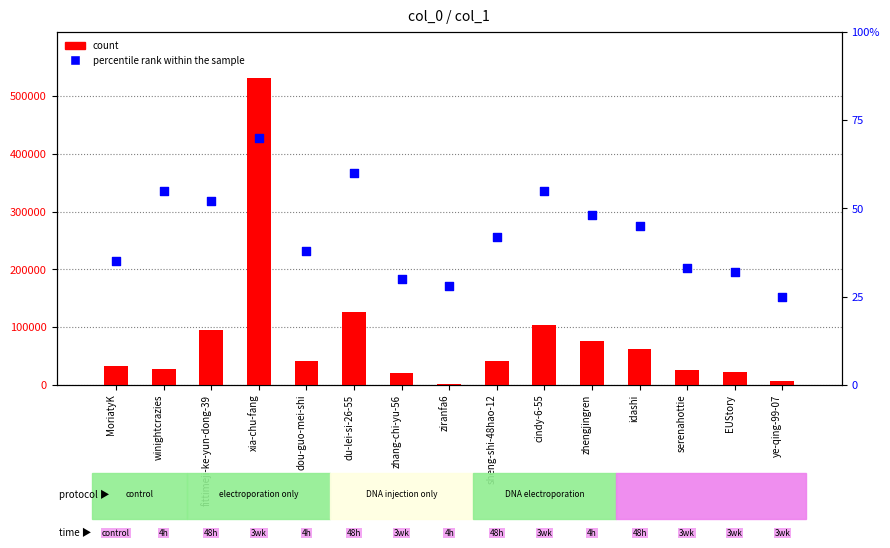

What are all the series names shown in the legend?

count, percentile rank within the sample